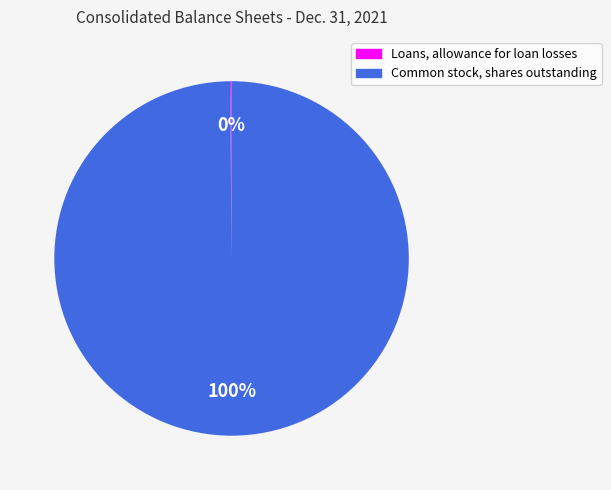

Which category has the biggest portion of the pie?

Common stock, shares outstanding